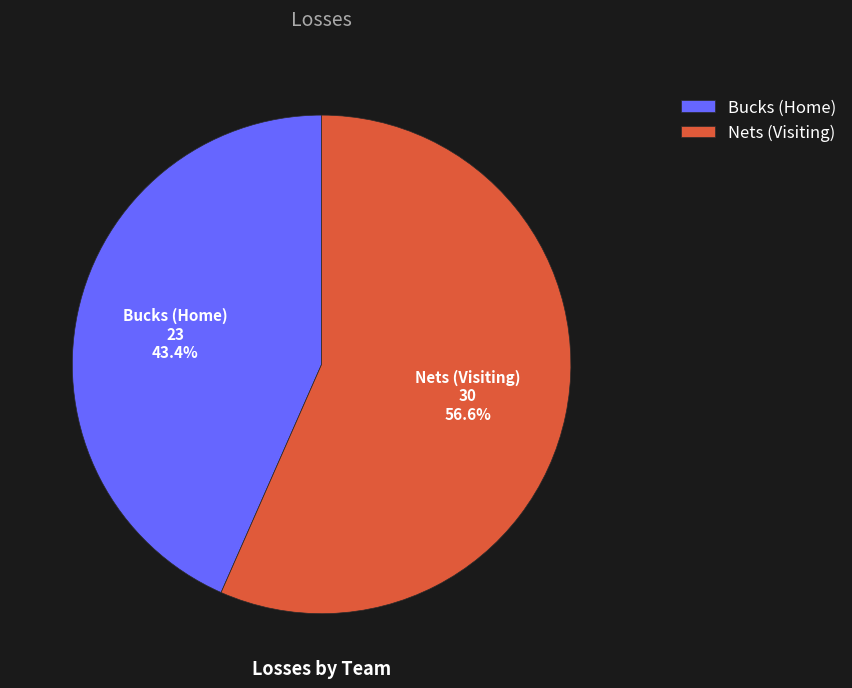

Is it true that Bucks (Home) is 52% of the pie?

False